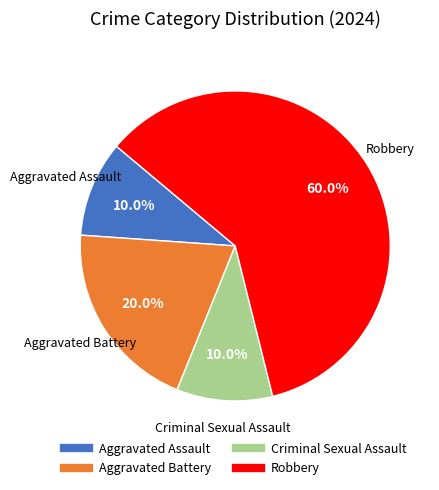

Does Robbery account for over 50% of the chart?

Yes